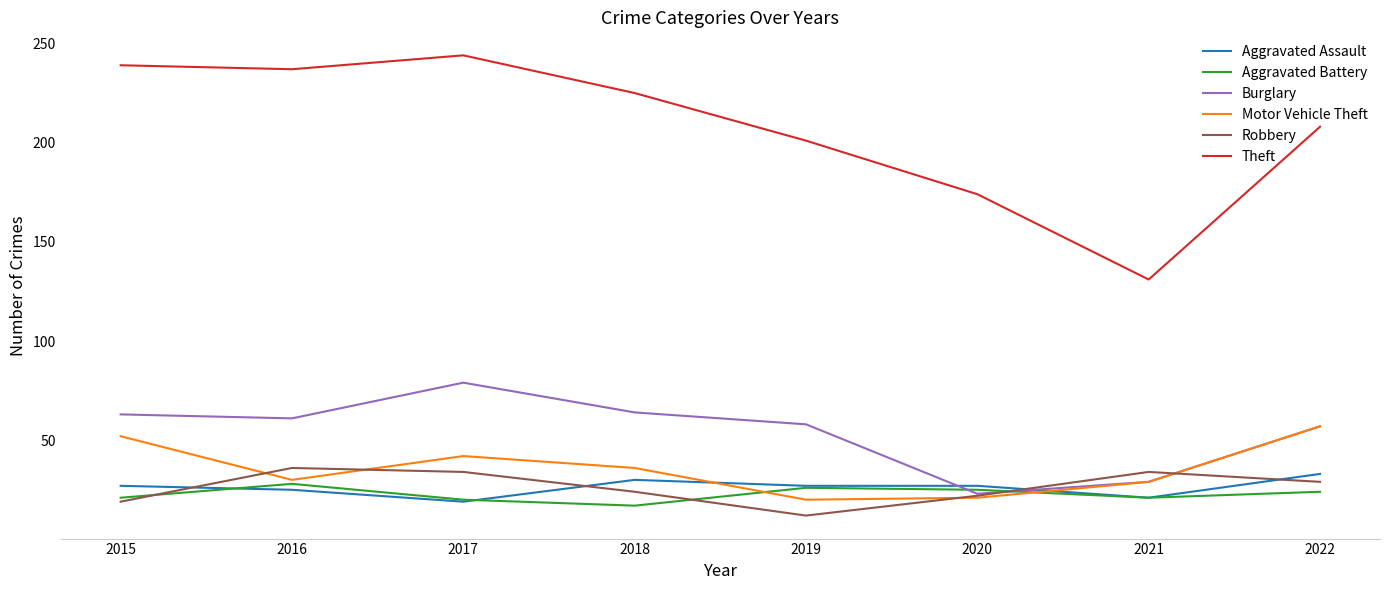

Is this an area chart (filled region under the line)?

No